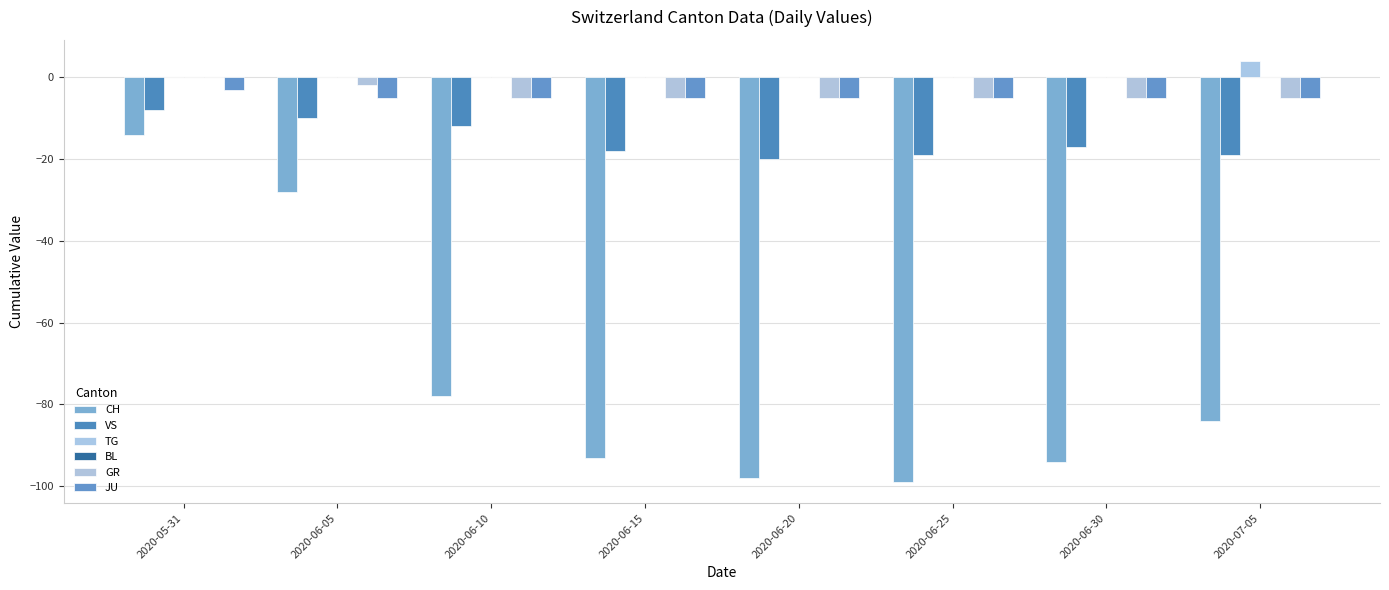

Count the number of categories in the chart.

8